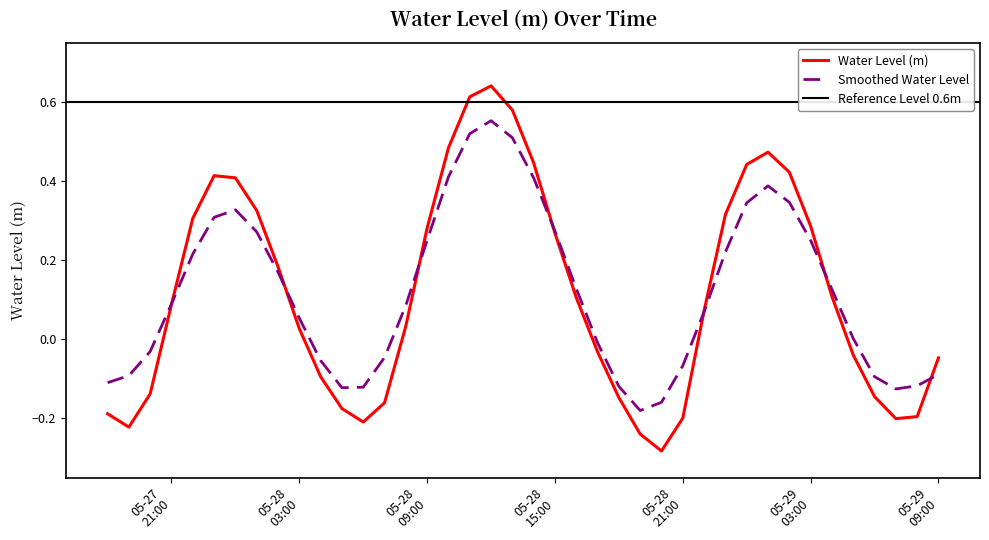

List the labels in order of value, largest first.

2023-05-28 12:00:00, 2023-05-28 11:00:00, 2023-05-28 13:00:00, 2023-05-28 10:00:00, 2023-05-29 01:00:00, 2023-05-28 14:00:00, 2023-05-29 00:00:00, 2023-05-29 02:00:00, 2023-05-27 23:00:00, 2023-05-28 00:00:00, 2023-05-28 01:00:00, 2023-05-28 23:00:00, 2023-05-27 22:00:00, 2023-05-29 03:00:00, 2023-05-28 09:00:00, 2023-05-28 15:00:00, 2023-05-28 02:00:00, 2023-05-29 04:00:00, 2023-05-28 16:00:00, 2023-05-27 21:00:00, 2023-05-28 22:00:00, 2023-05-28 08:00:00, 2023-05-28 03:00:00, 2023-05-28 17:00:00, 2023-05-29 05:00:00, 2023-05-29 09:00:00, 2023-05-28 04:00:00, 2023-05-27 20:00:00, 2023-05-29 06:00:00, 2023-05-28 18:00:00, 2023-05-28 07:00:00, 2023-05-28 05:00:00, 2023-05-27 18:00:00, 2023-05-29 08:00:00, 2023-05-28 21:00:00, 2023-05-29 07:00:00, 2023-05-28 06:00:00, 2023-05-27 19:00:00, 2023-05-28 19:00:00, 2023-05-28 20:00:00